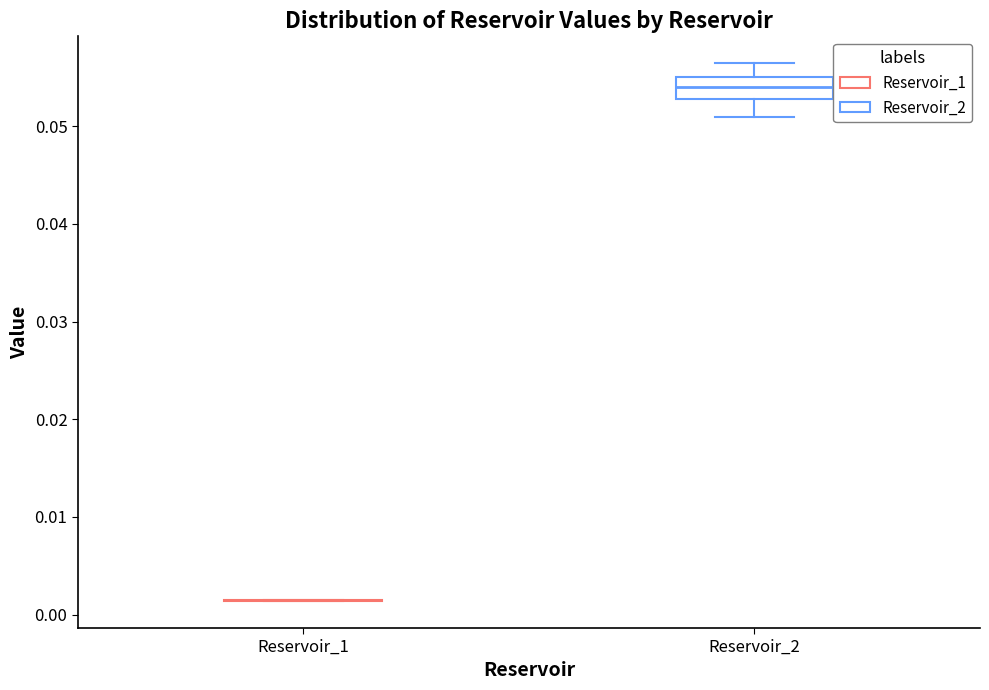

Reading left to right, read every box against the y-axis: the position of its median line, the range the box covers, and the ends of its whiskers. The values are not printed on the chart, so give them approximately, as read against the axis.

Reservoir_1: box collapsed to a line at 0.001, whiskers 0.001 to 0.002
Reservoir_2: median 0.054, box 0.053 to 0.055, whiskers 0.051 to 0.056